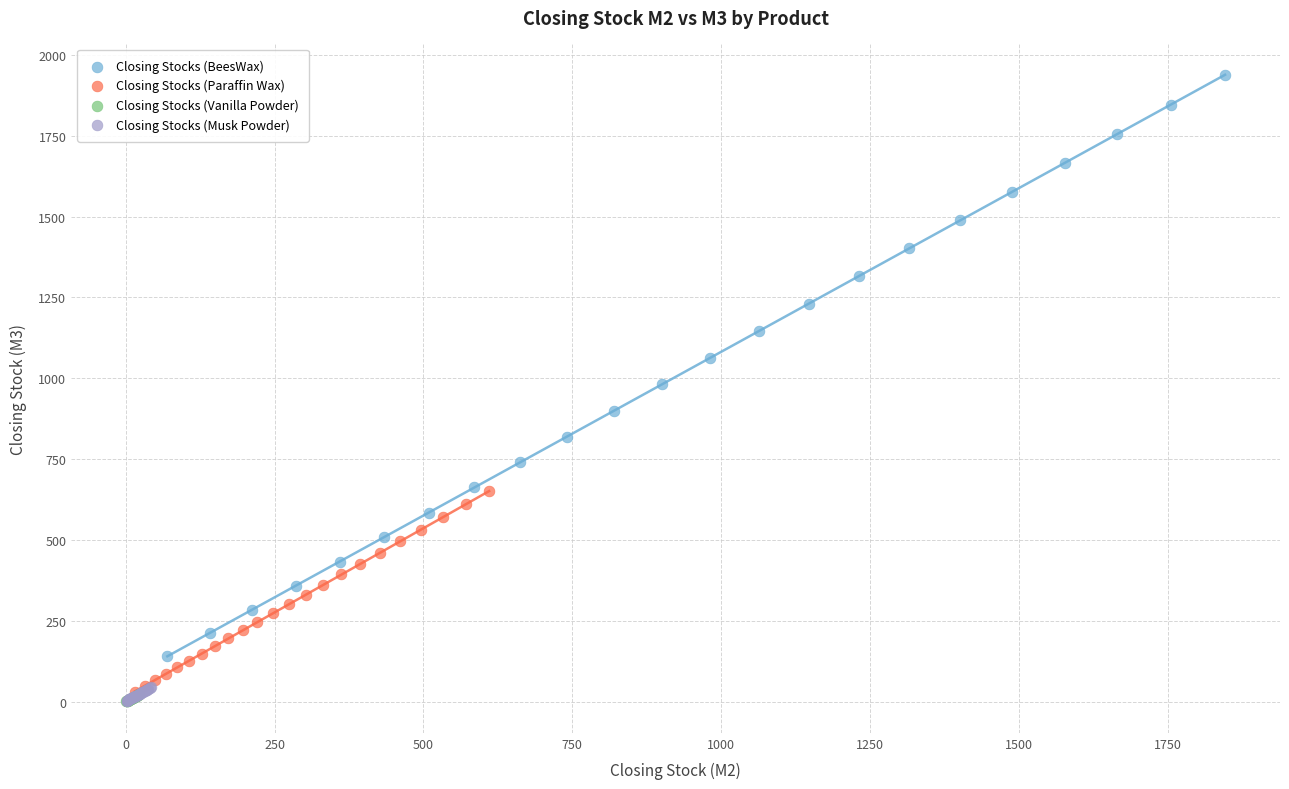

What are all the series names shown in the legend?

Closing Stocks (BeesWax), Closing Stocks (Paraffin Wax), Closing Stocks (Vanilla Powder), Closing Stocks (Musk Powder)